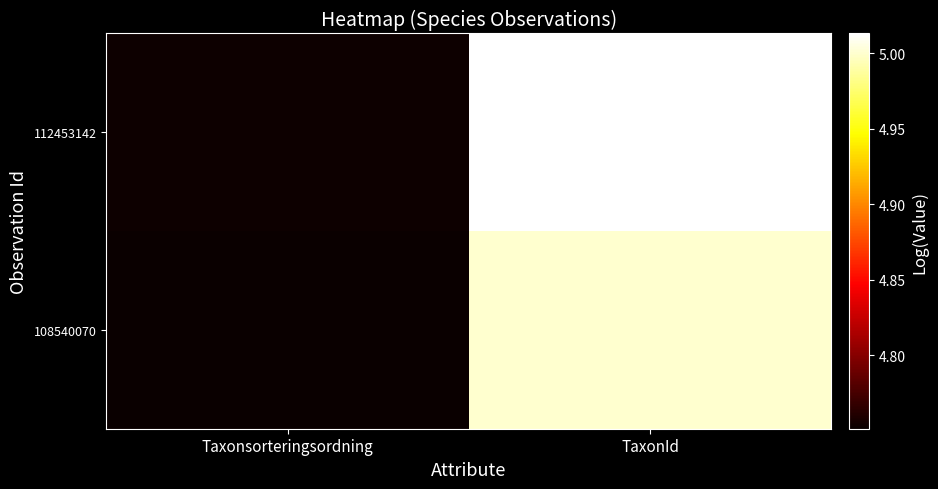

Which has a higher value, TaxonId or Taxonsorteringsordning?

TaxonId